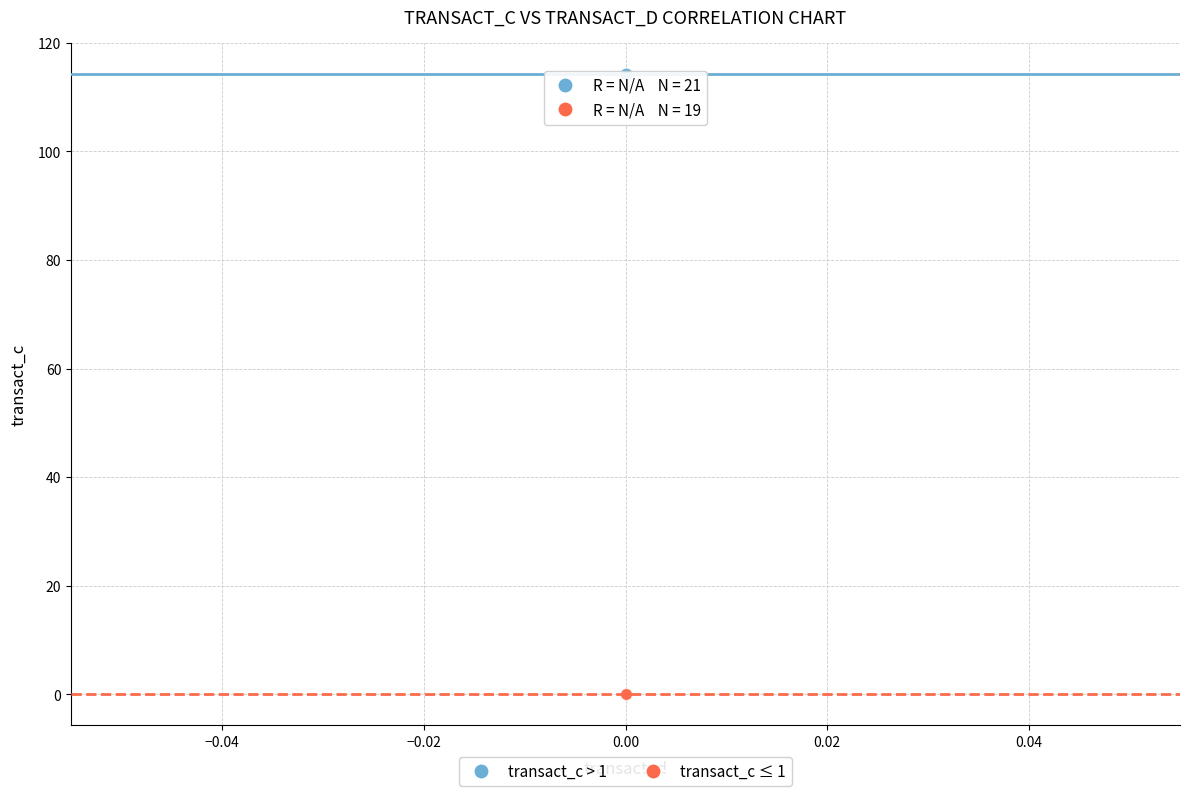

Which series reaches the maximum Y coordinate?

transact_c > 1